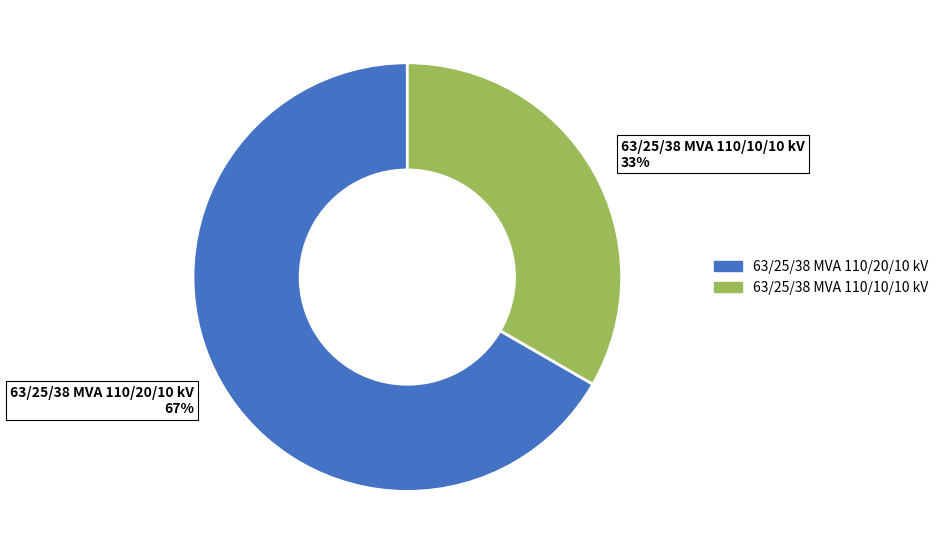

How many slices are in this pie chart?

2